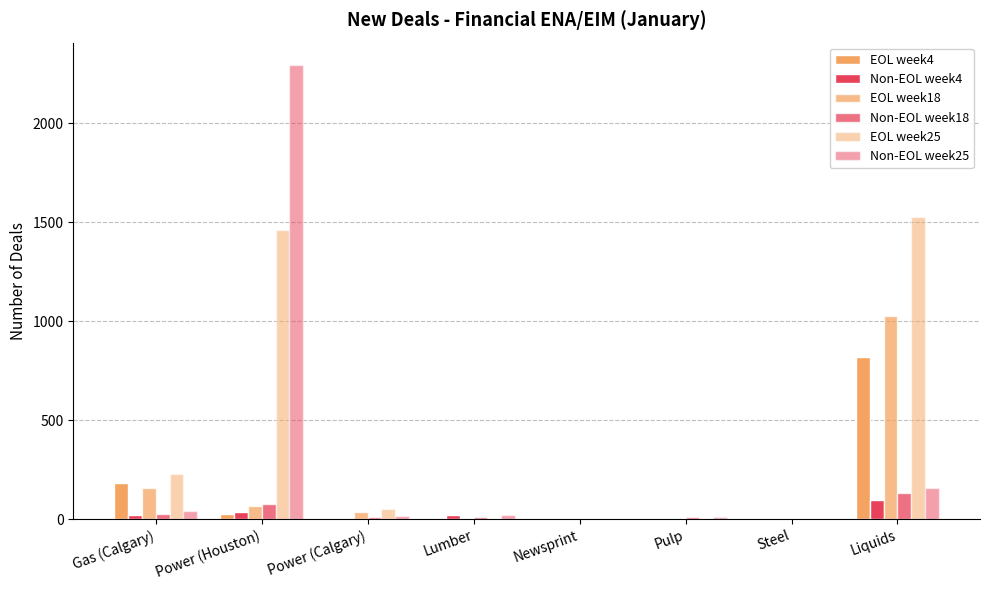

Is the value of Non-EOL week25 at Gas (Calgary) greater than the value of Non-EOL week18 at Steel?

Yes